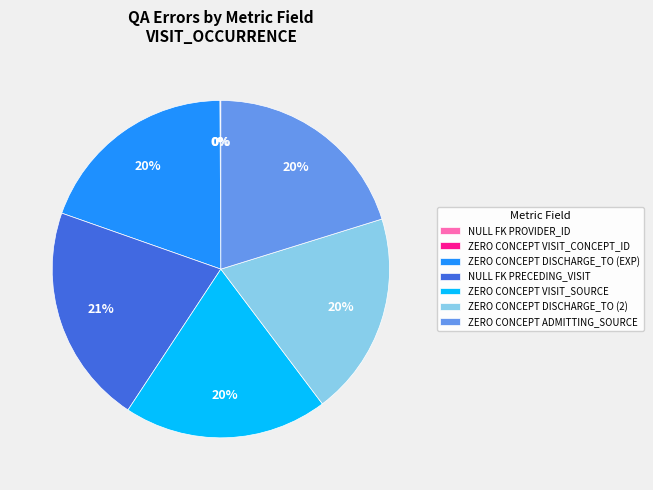

Which slice is the largest?

NULL FK PRECEDING_VISIT